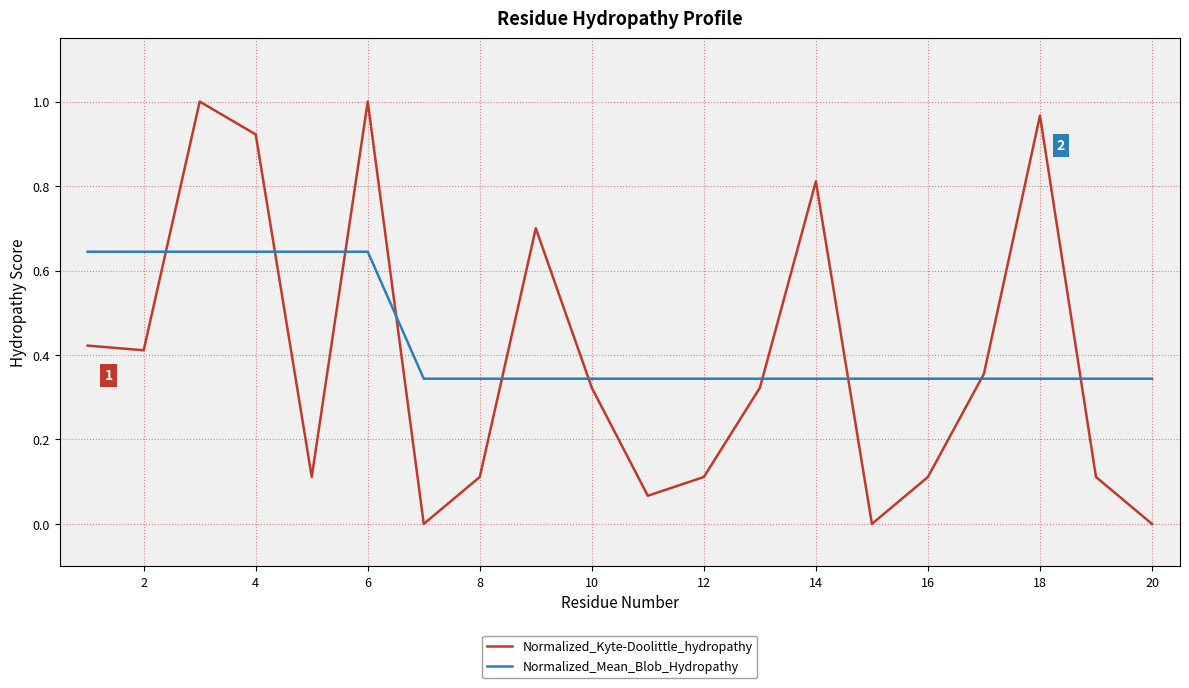

Which series has the largest range (max minus min)?

Normalized_Kyte-Doolittle_hydropathy